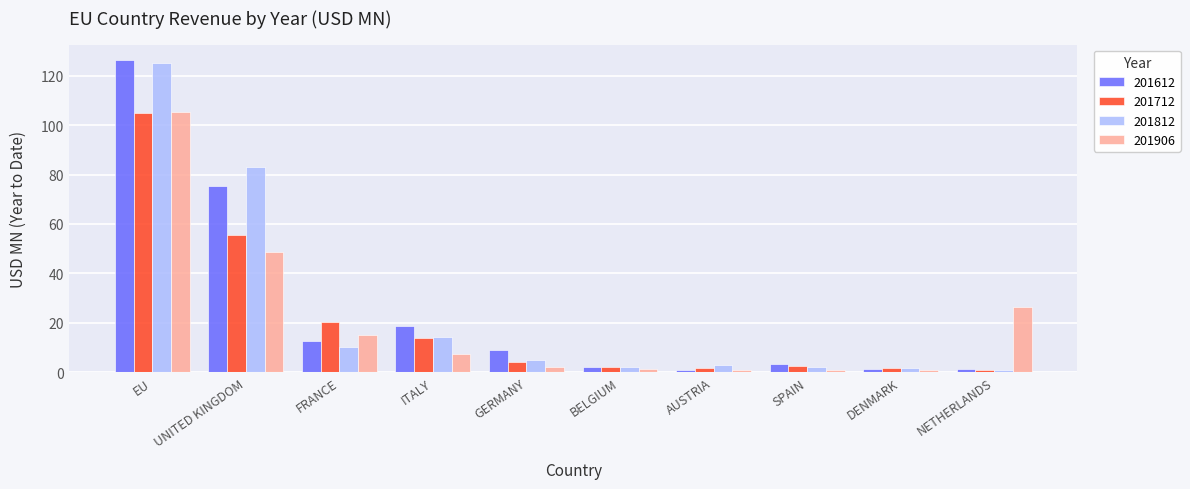

What is the difference between the highest and lowest values at AUSTRIA?

2.2